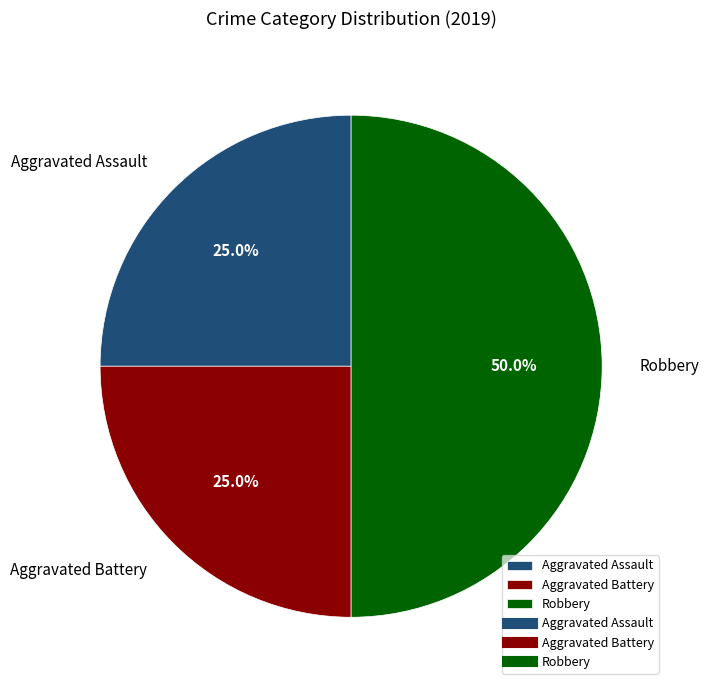

Which has a higher value, Robbery or Aggravated Assault?

Robbery